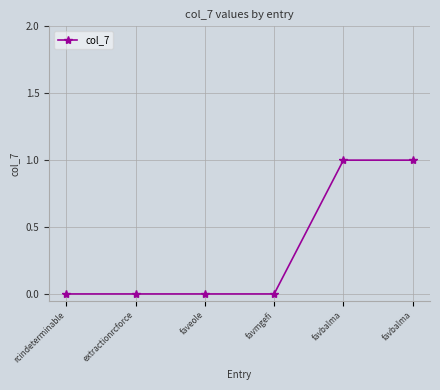

Count the values in the range 0 to 1.

6